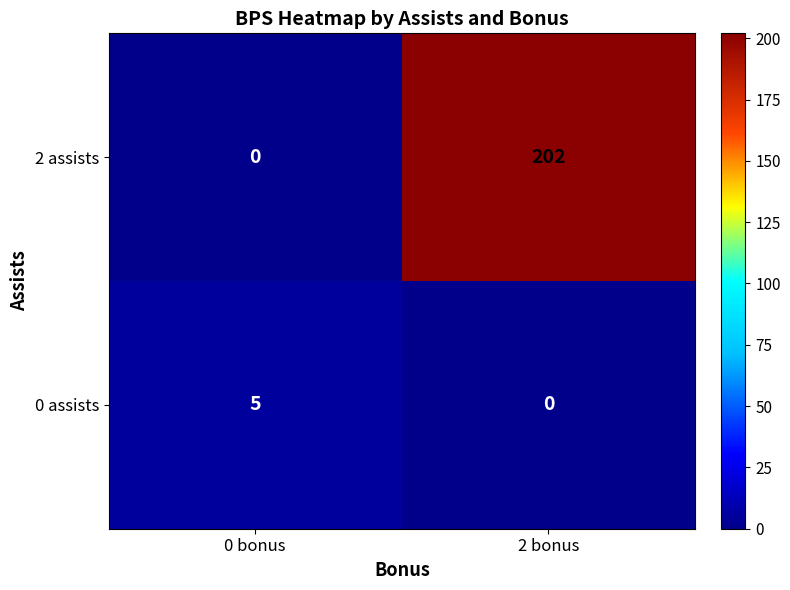

The value of 0 assists at 0 bonus is 7. True or false?

False